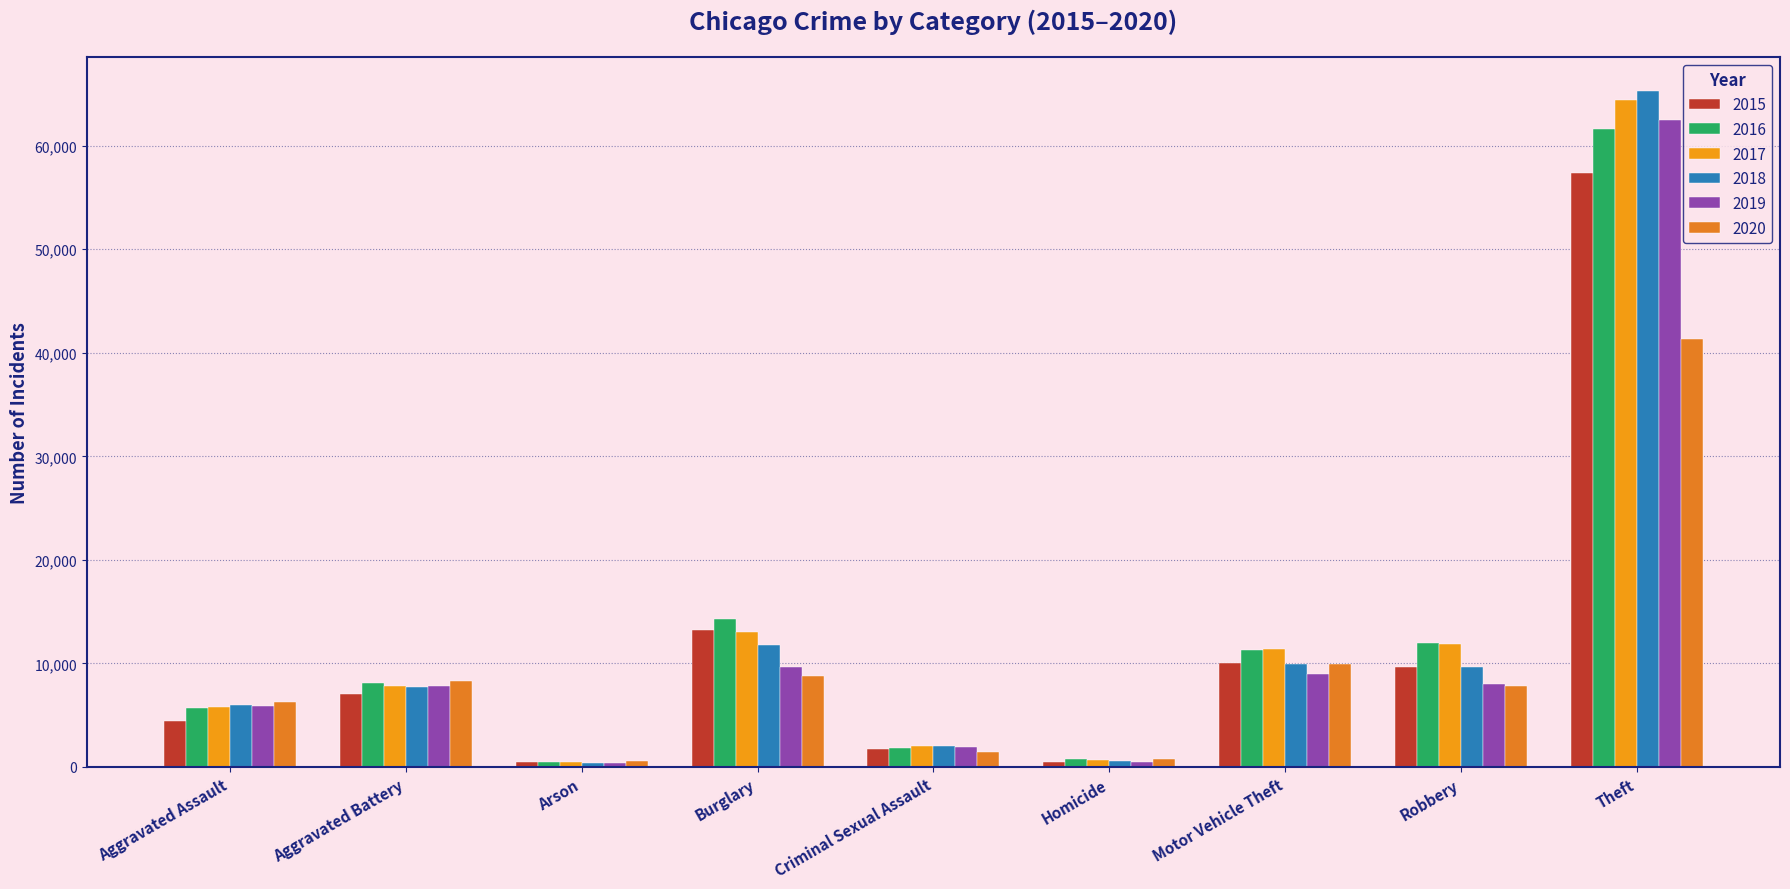

Does the chart contain stacked bars?

No